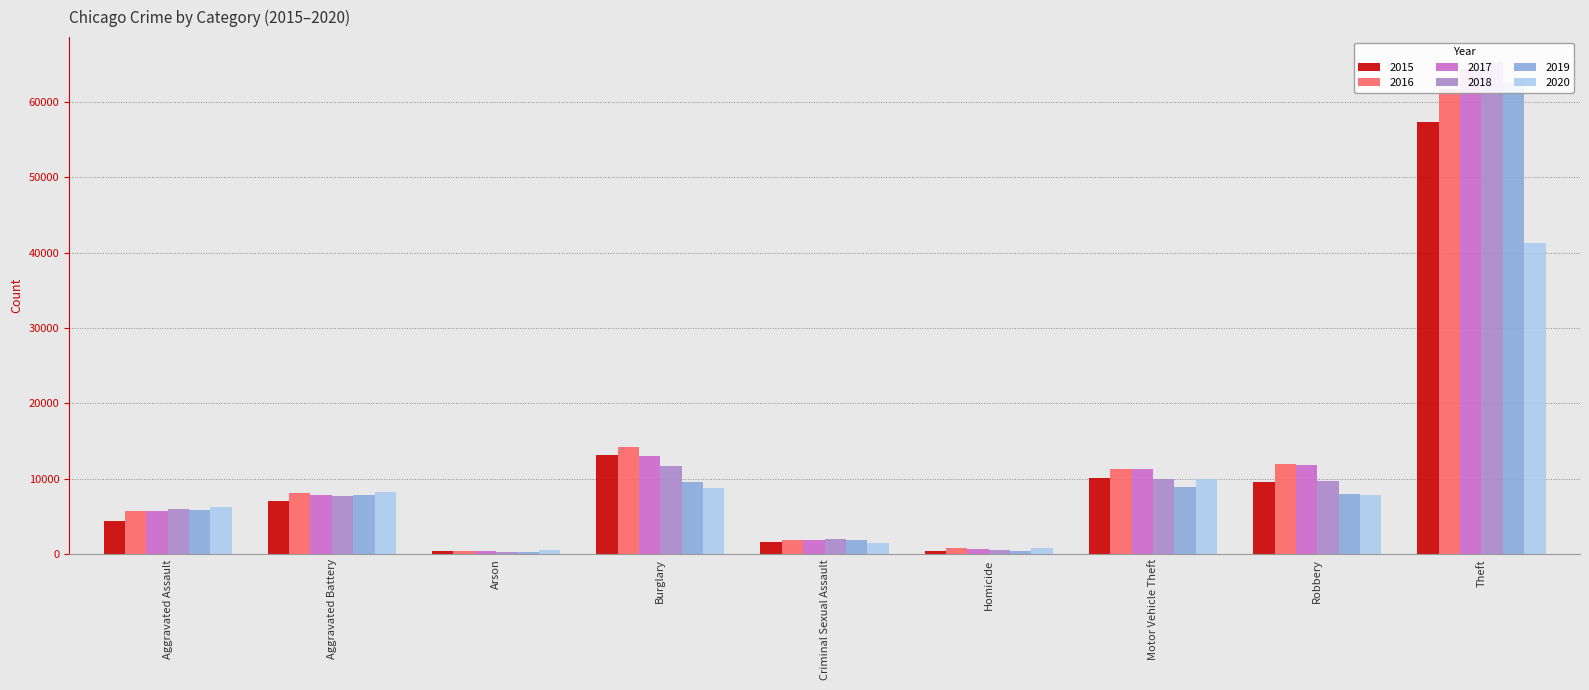

Which category has the lowest value across all series?

Arson